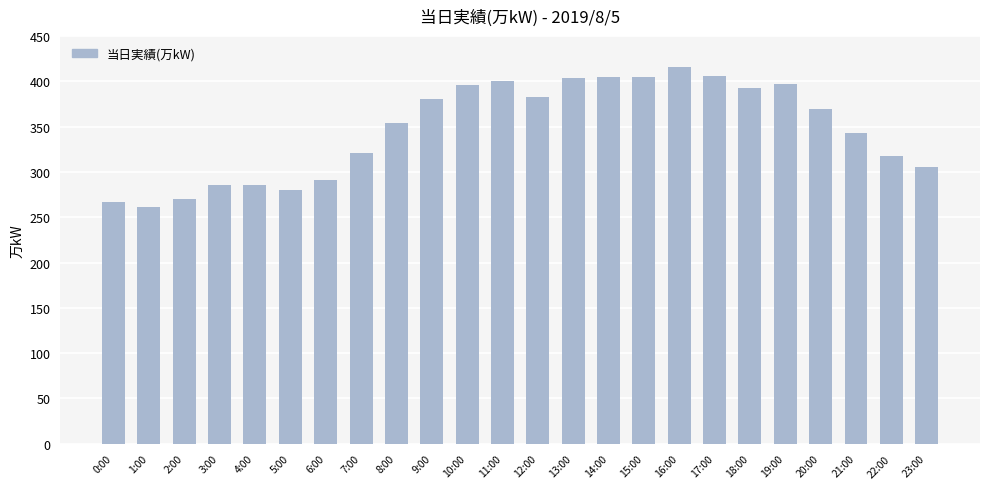

What is the difference between the second highest and minimum values?

145